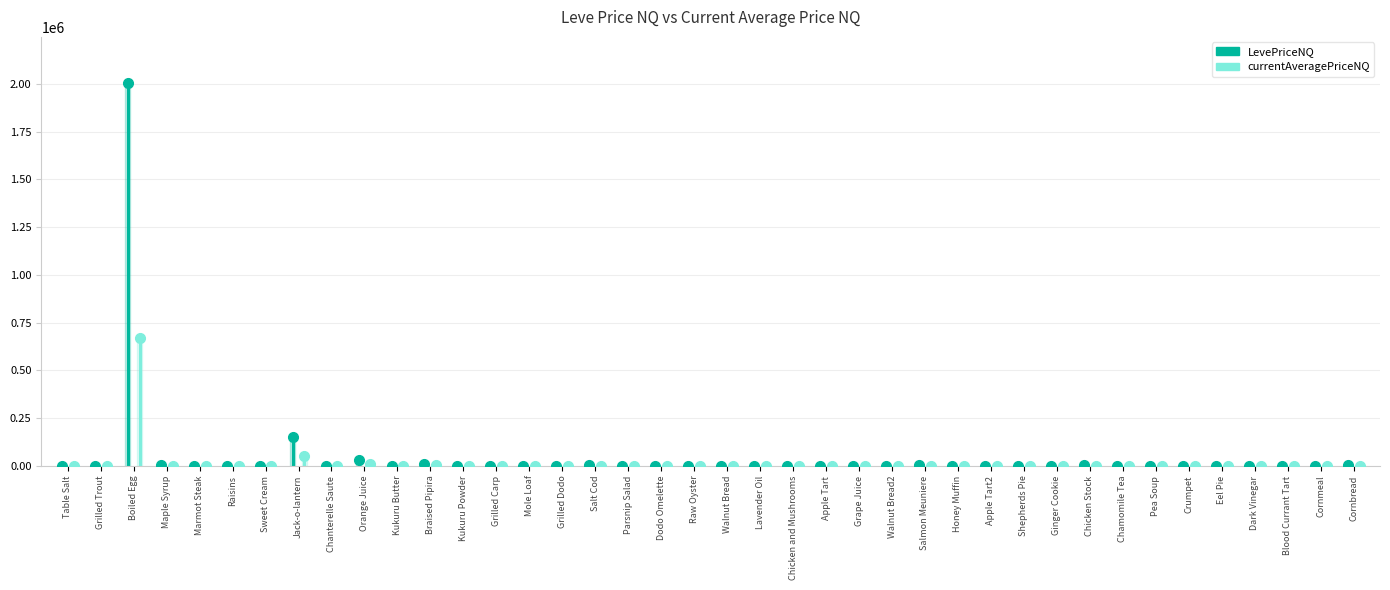

Which has a higher value, 32 or 17?

32